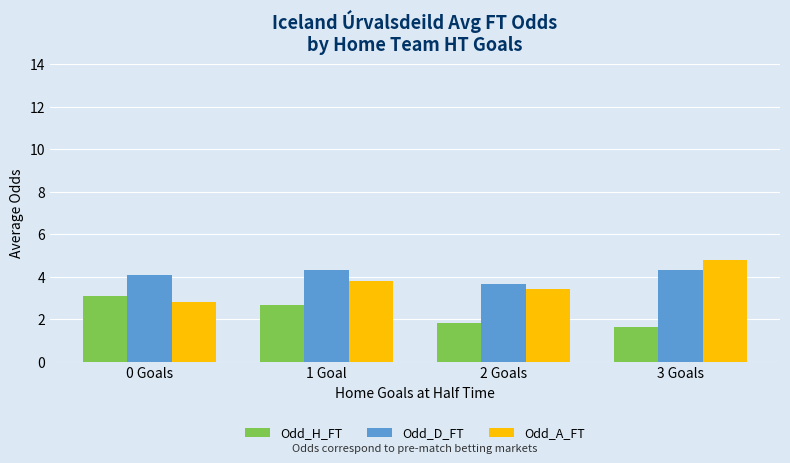

Which series changed the most between 0 Goals and 3 Goals?

Odd_A_FT